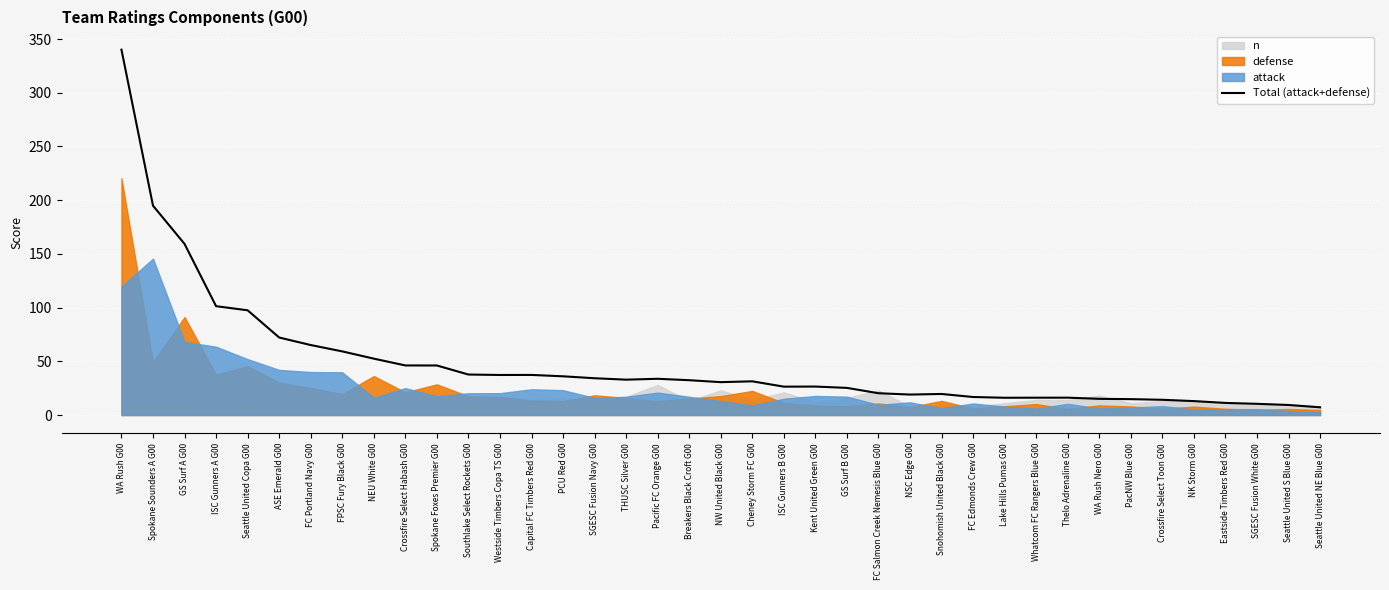

At which label does Total (attack+defense) reach its peak?

WA Rush G00